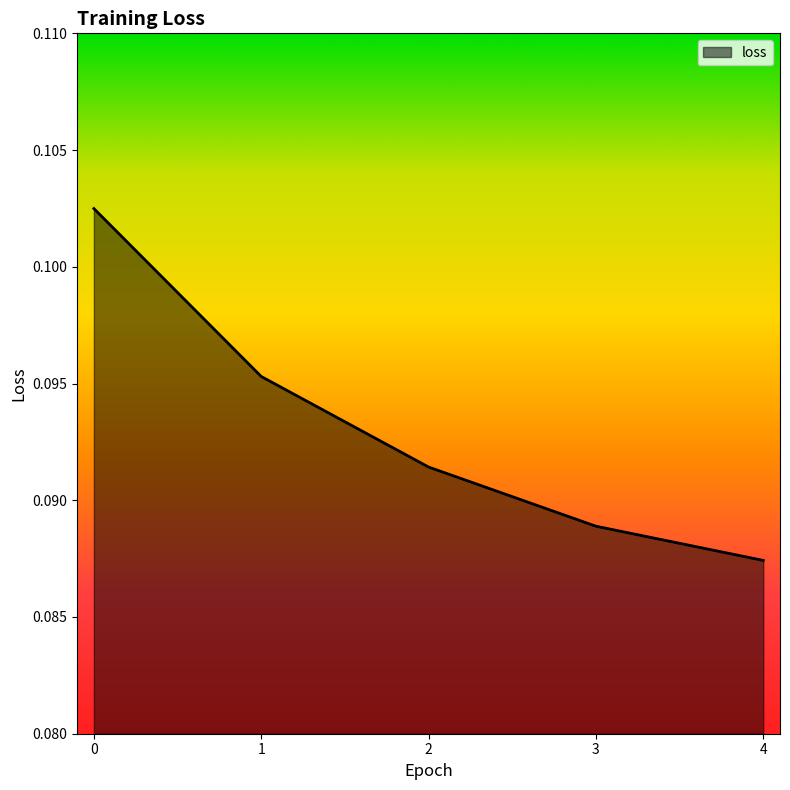

Is it true that the value at 2 is 0.0?

False